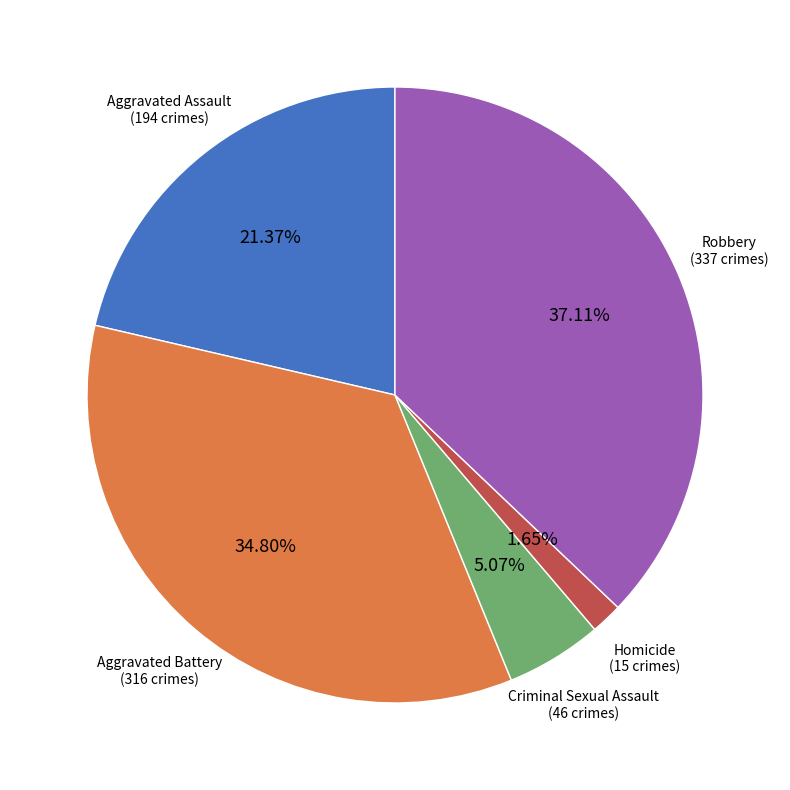

What is the ratio of the value at Aggravated Battery to the value at Criminal Sexual Assault?

6.9